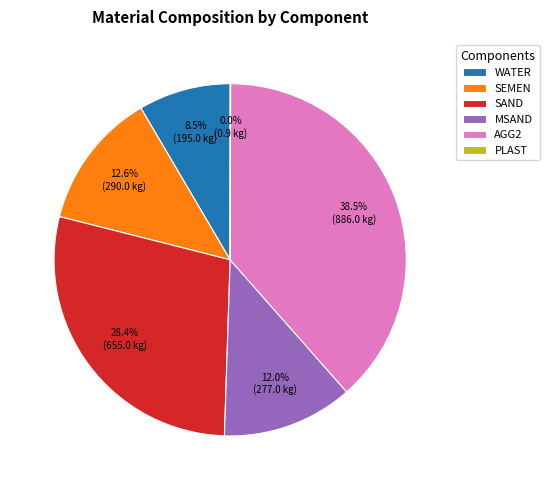

Is SAND the majority of the pie?

No